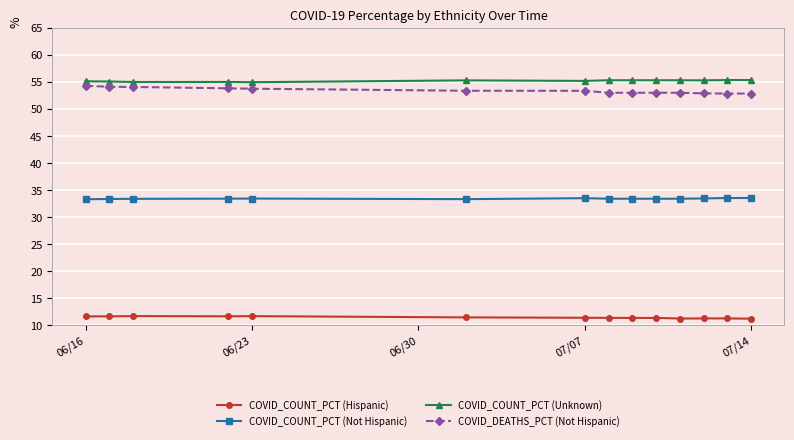

How many COVID_COUNT_PCT (Not Hispanic) values are between 33 and 34?

14